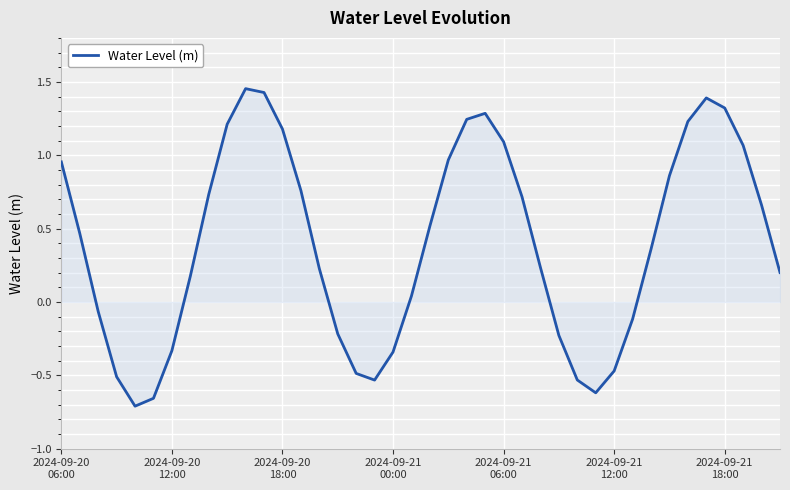

What is the difference between the maximum and minimum values?

2.2